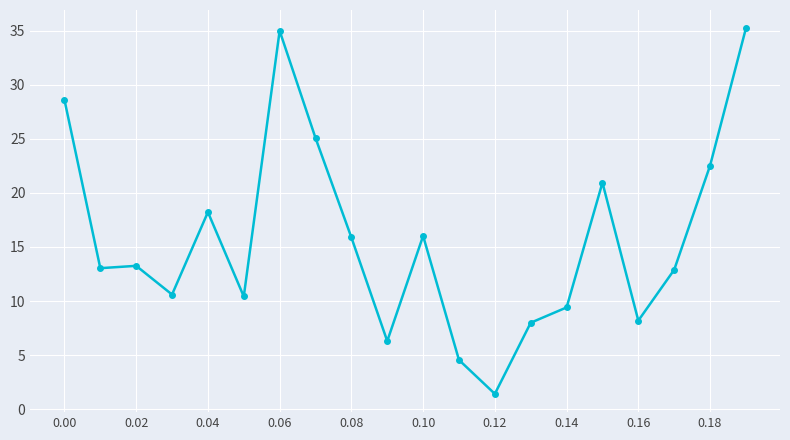

What is the value of the 16th point from the left?

21.0